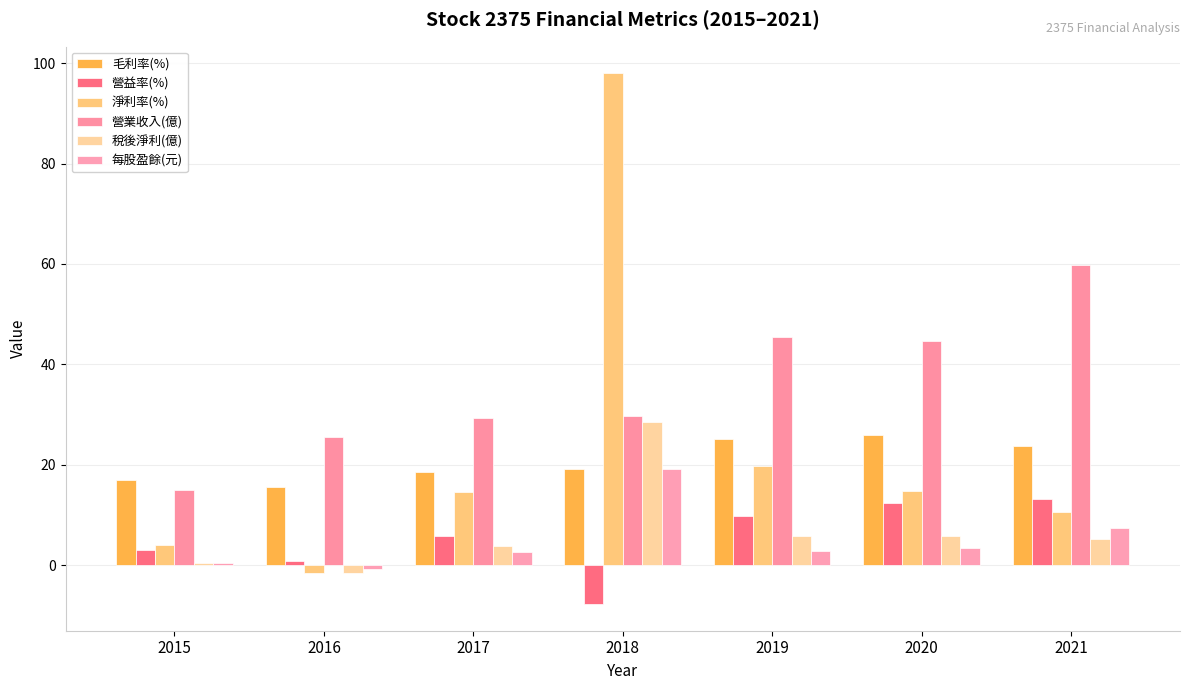

Which series has the largest total across all categories?

營業收入(億)